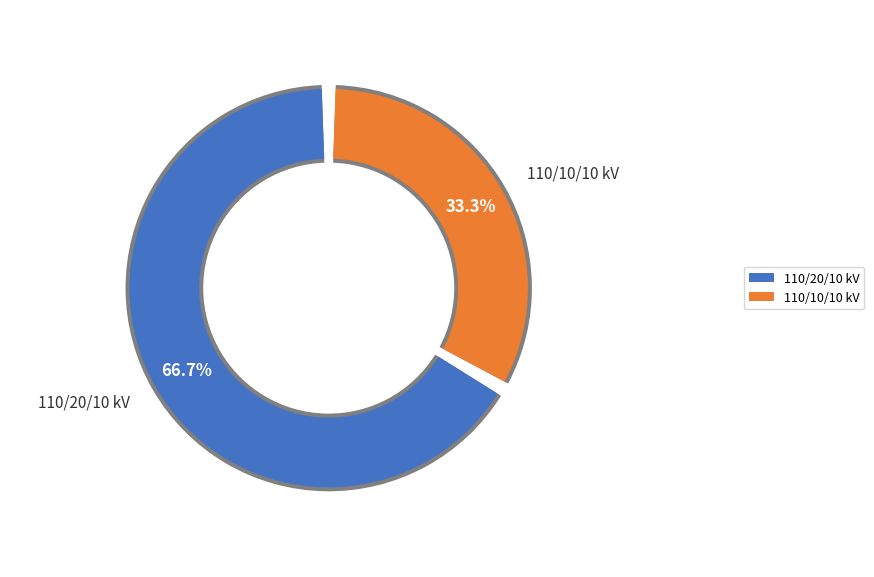

What is the total percentage of 63/25/38 MVA 110/20/10 kV and 63/25/38 MVA 110/10/10 kV?

100.0%